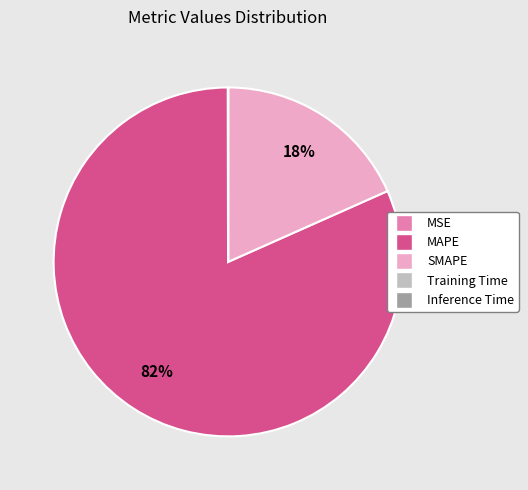

What is the largest slice in the pie chart?

MAPE